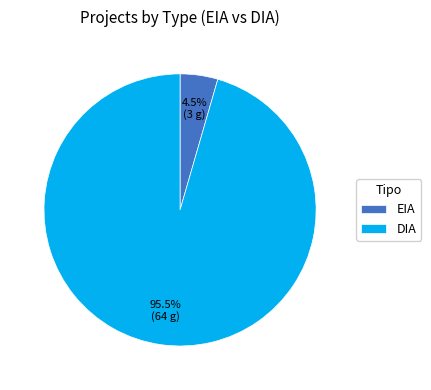

Rank the categories by value from highest to lowest.

DIA, EIA